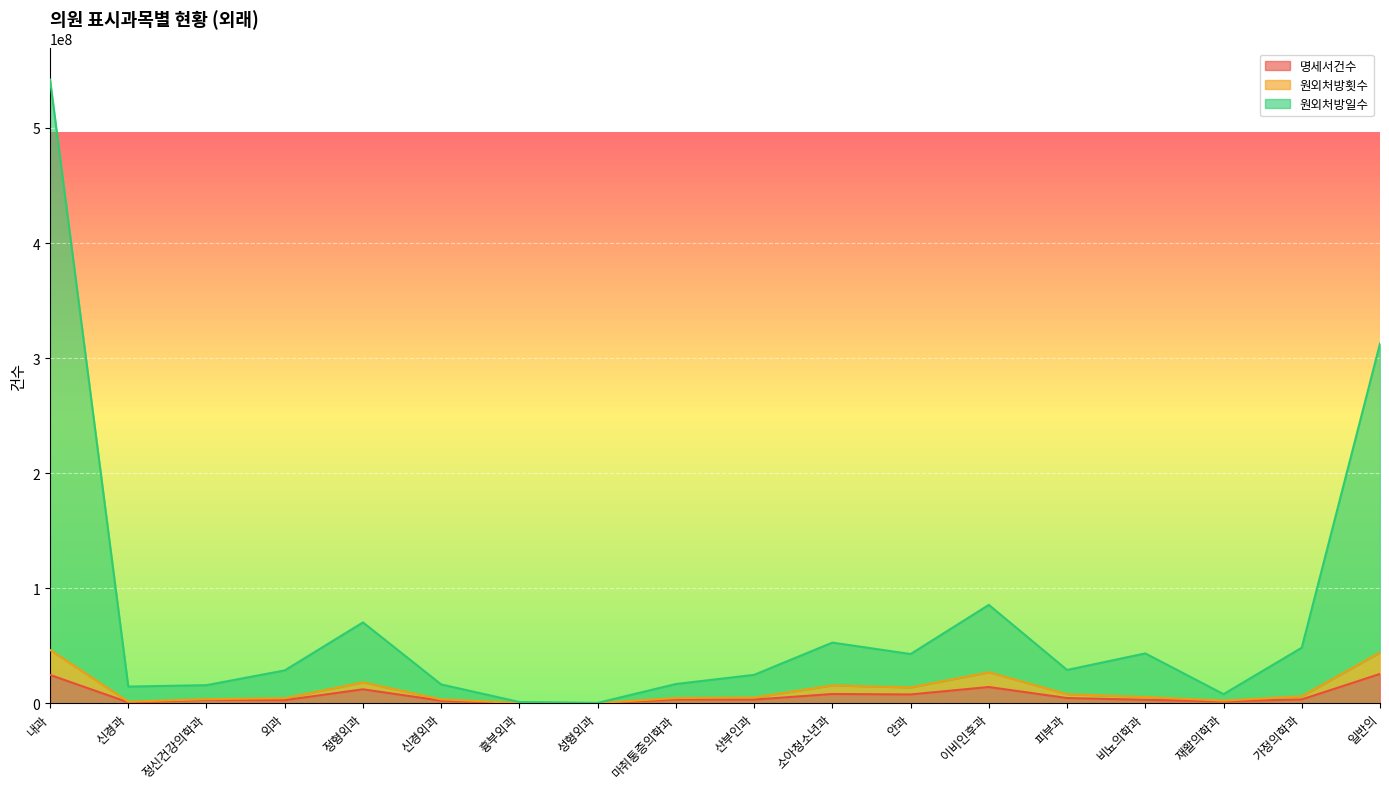

True or false: 원외처방일수 and 원외처방횟수 intersect in this chart.

False